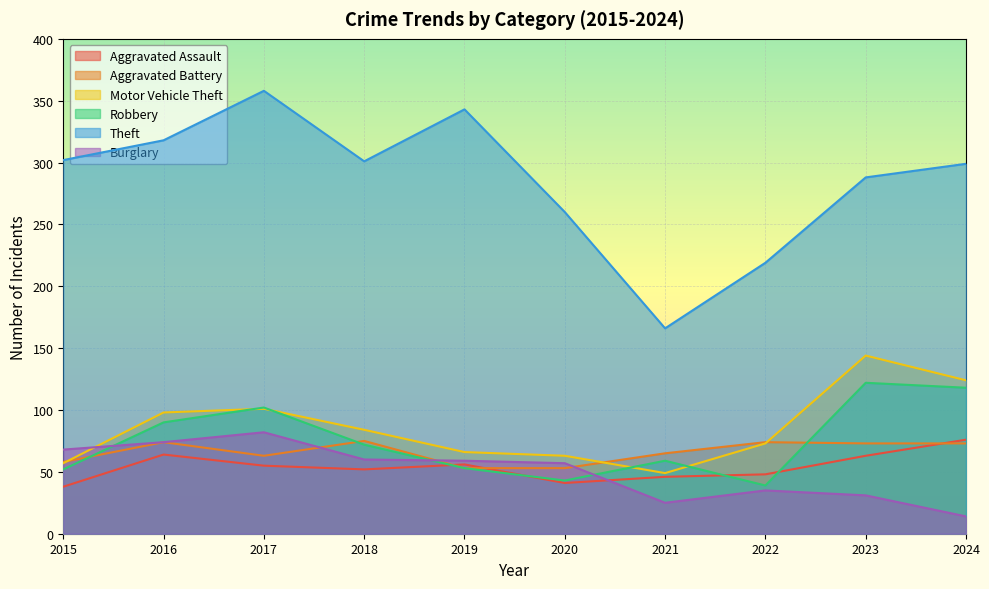

Reading right to left, transcribe all the data shown in this chart.

Aggravated Assault: 76	63	48	46	41	56	52	55	64	38
Aggravated Battery: 73	73	74	65	53	53	75	63	74	58
Motor Vehicle Theft: 124	144	73	49	63	66	84	101	98	57
Robbery: 118	122	39	59	43	53	72	102	90	52
Theft: 299	288	219	166	260	343	301	358	318	302
Burglary: 14	31	35	25	57	59	60	82	74	68